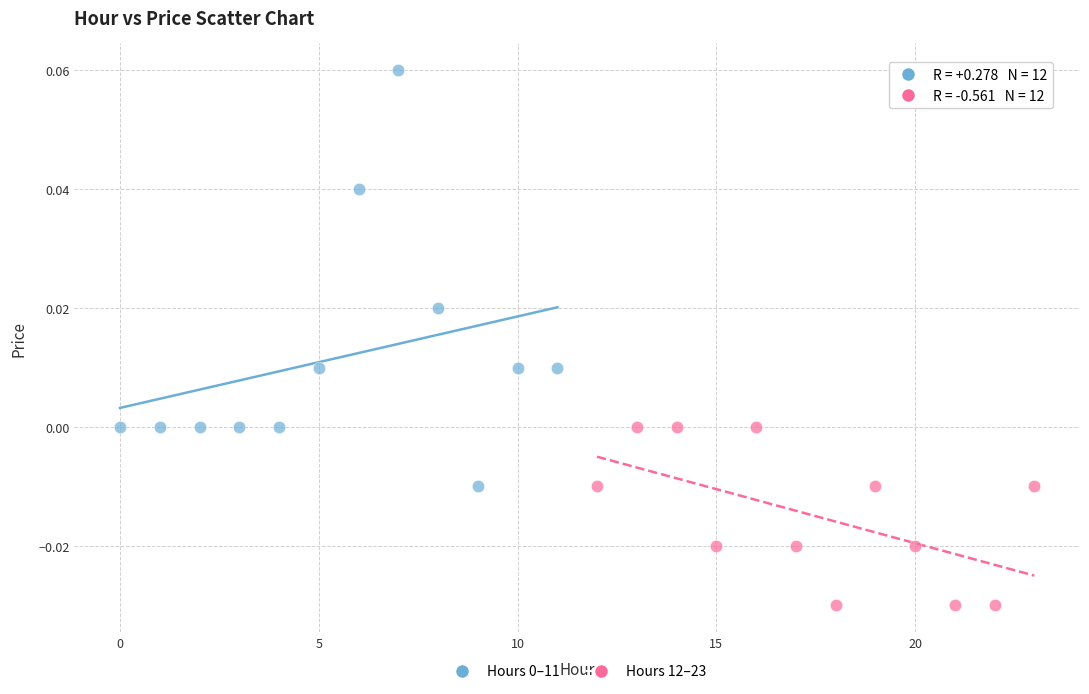

Which series reaches the minimum Y coordinate?

Hours 12–23